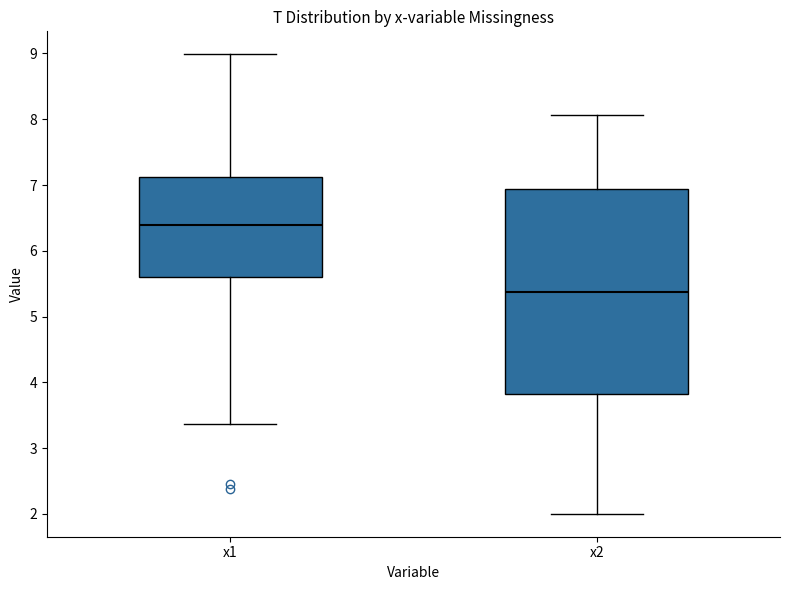

Which box's median line is the lowest?

x2